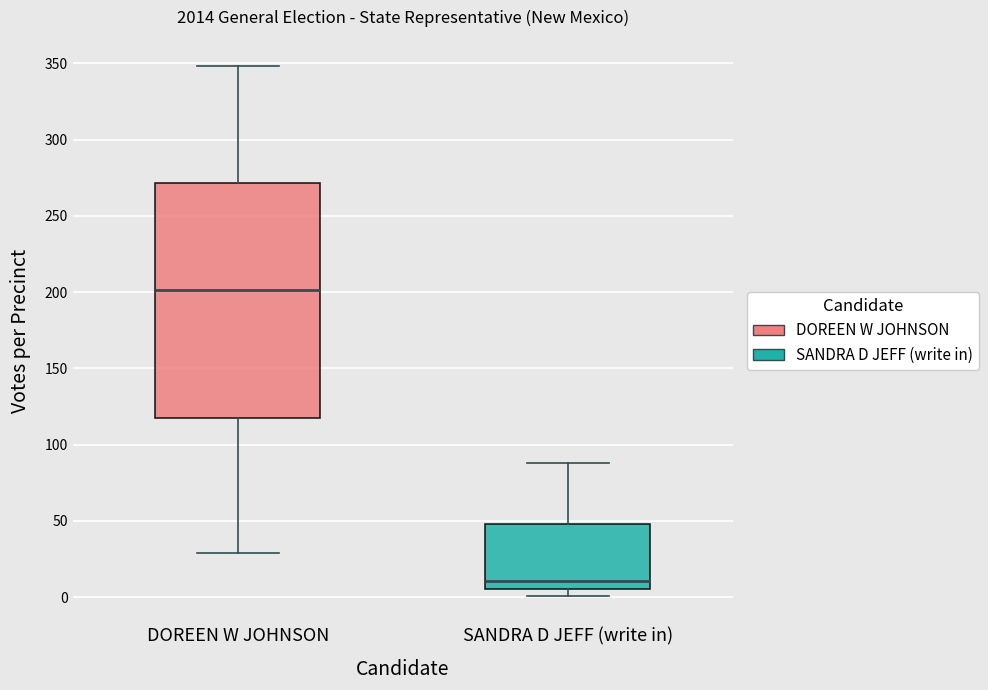

Reading left to right, transcribe this box plot: for each box, give where its median line is, the range the box spans, and where its two whiskers end, as read against the y-axis. The values are not printed on the chart, so give them approximately, as read against the axis.

DOREEN W JOHNSON: median 200, box 120 to 270, whiskers 30 to 350
SANDRA D JEFF (write in): median 10, box 5 to 50, whiskers 0 to 90